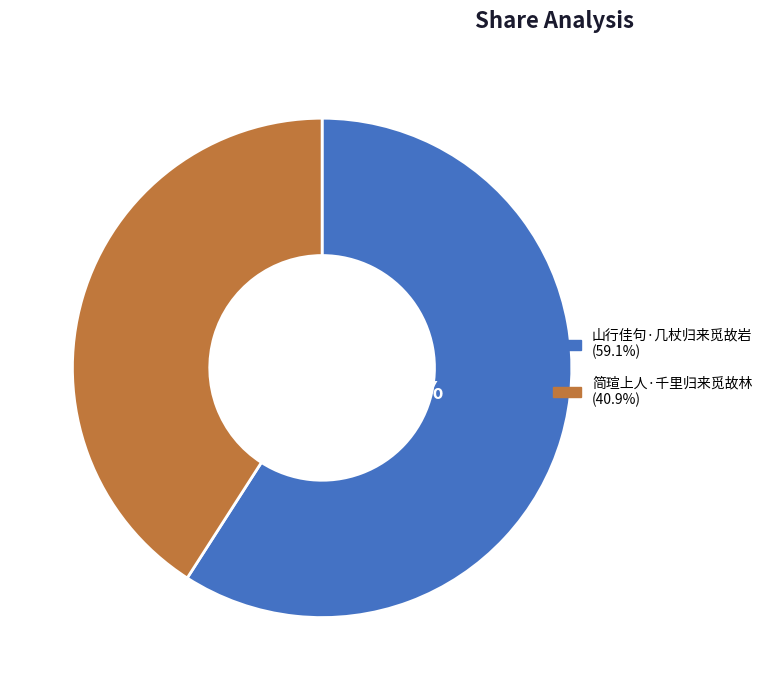

Rank the categories by value from lowest to highest.

简瑄上人·千里归来觅故林, 山行佳句·几杖归来觅故岩